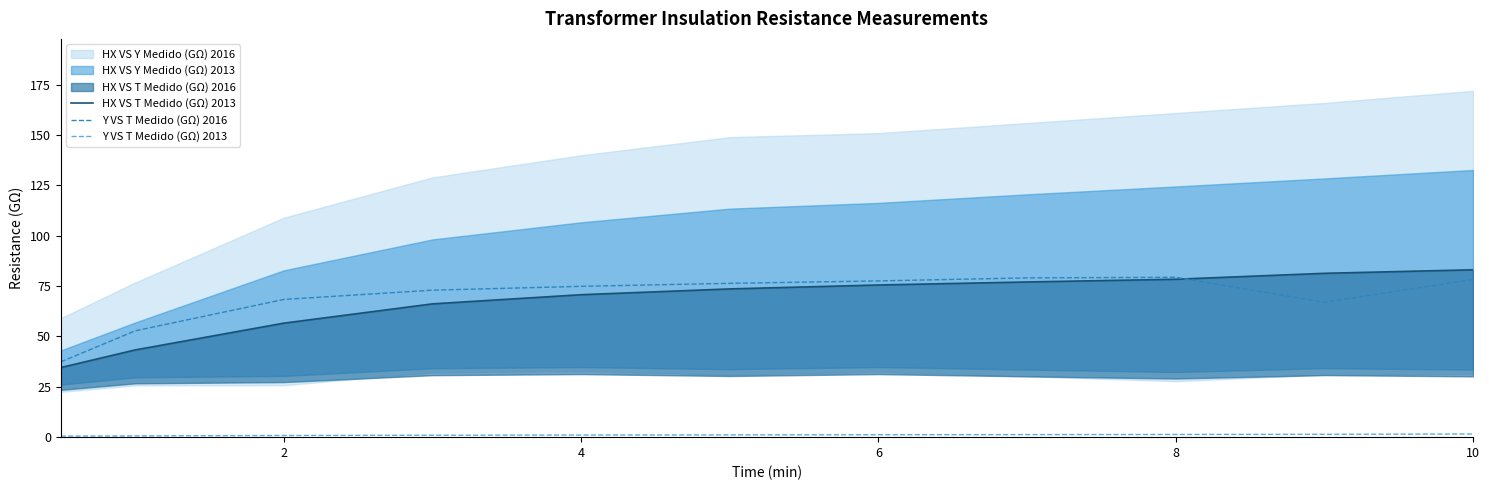

True or false: Y VS T Medido (GΩ) 2016 and HX VS T Medido (GΩ) 2013 cross at least once.

True